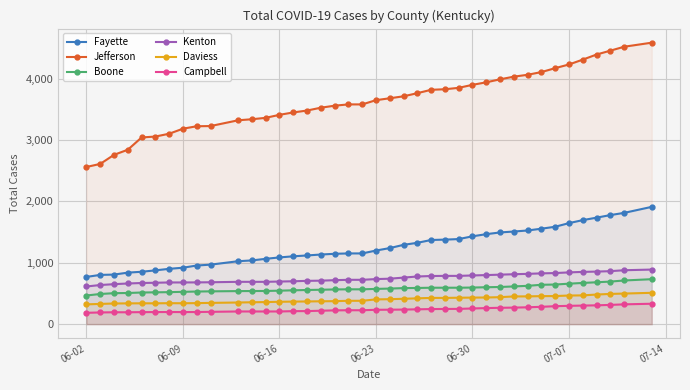

What is the difference between the maximum and second lowest values in the Kenton series?

252